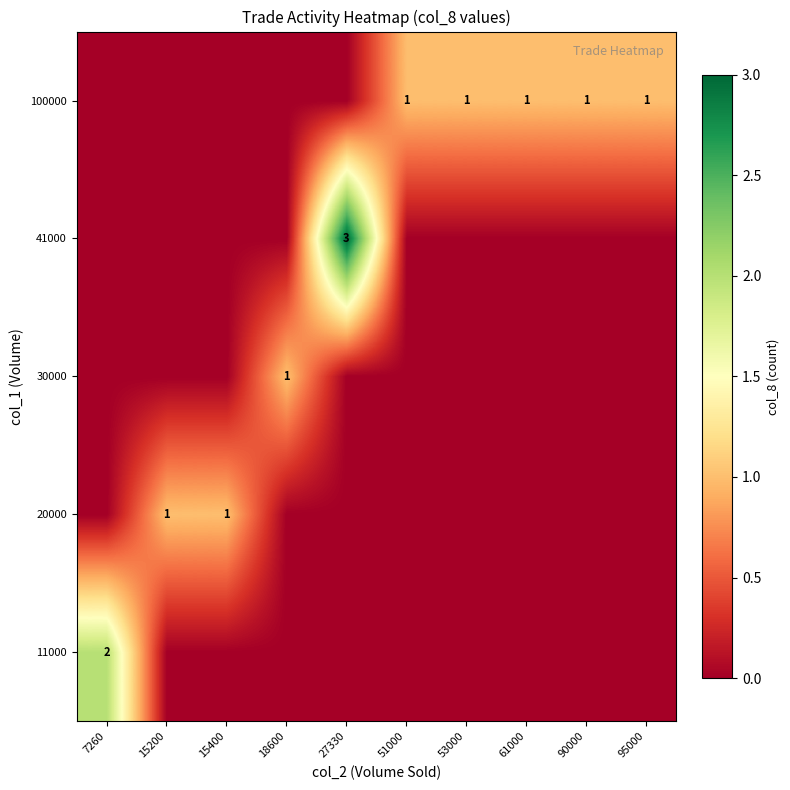

Is it true that 30000 equals 0 at 27330?

True